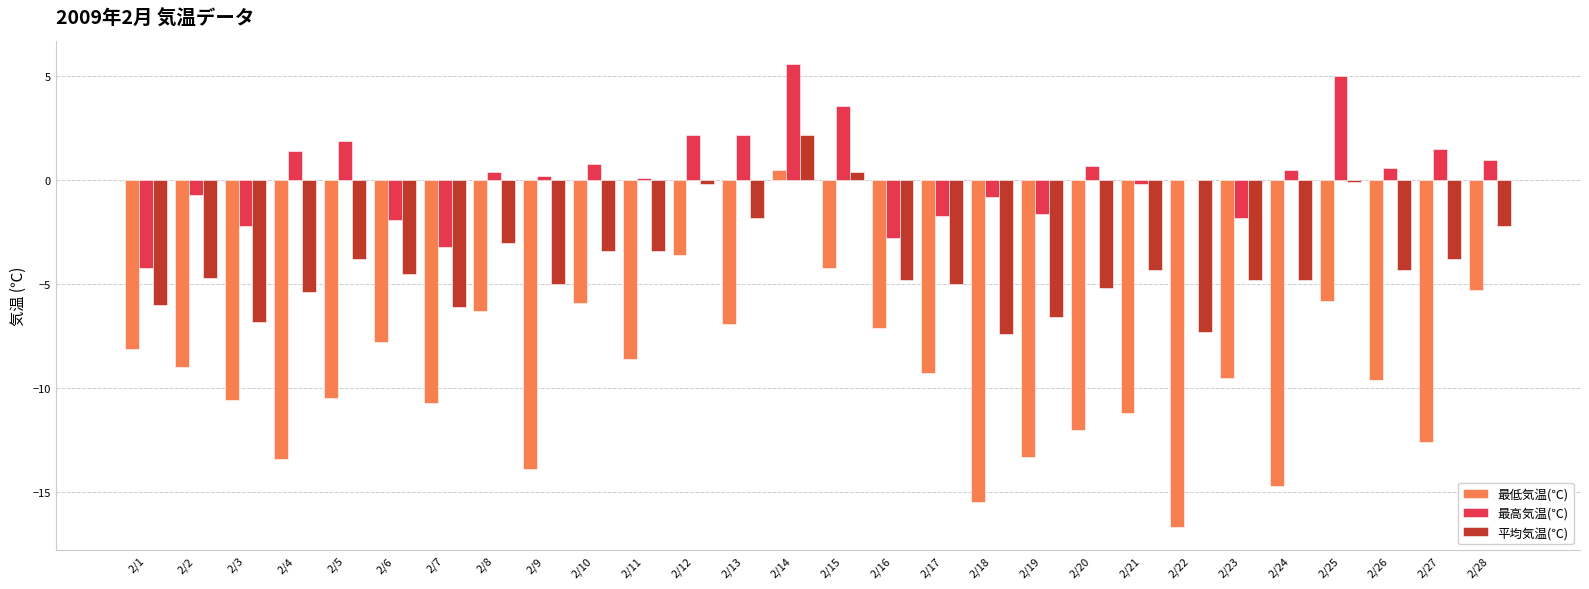

At which category is the sum across all series the highest?

2/14